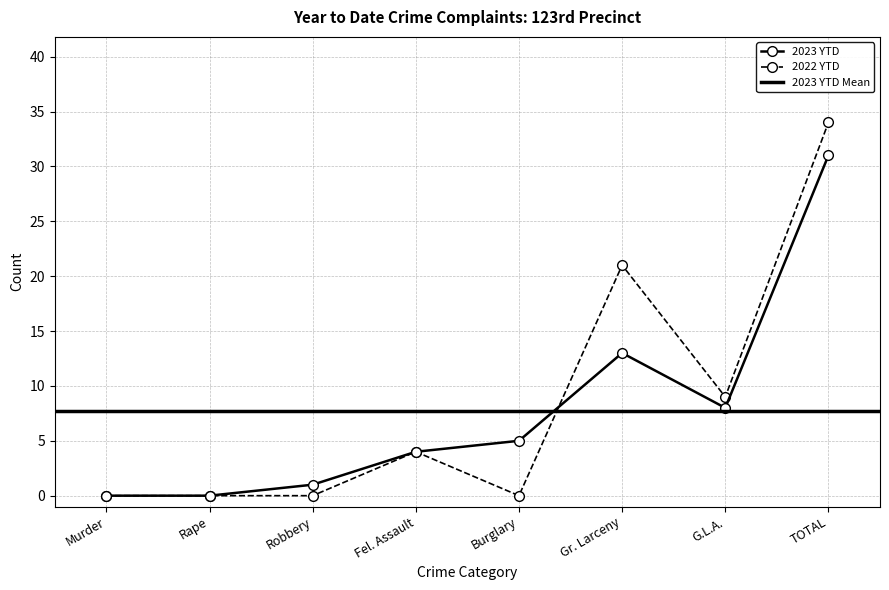

How many 2022 YTD values are between 0 and 21?

7